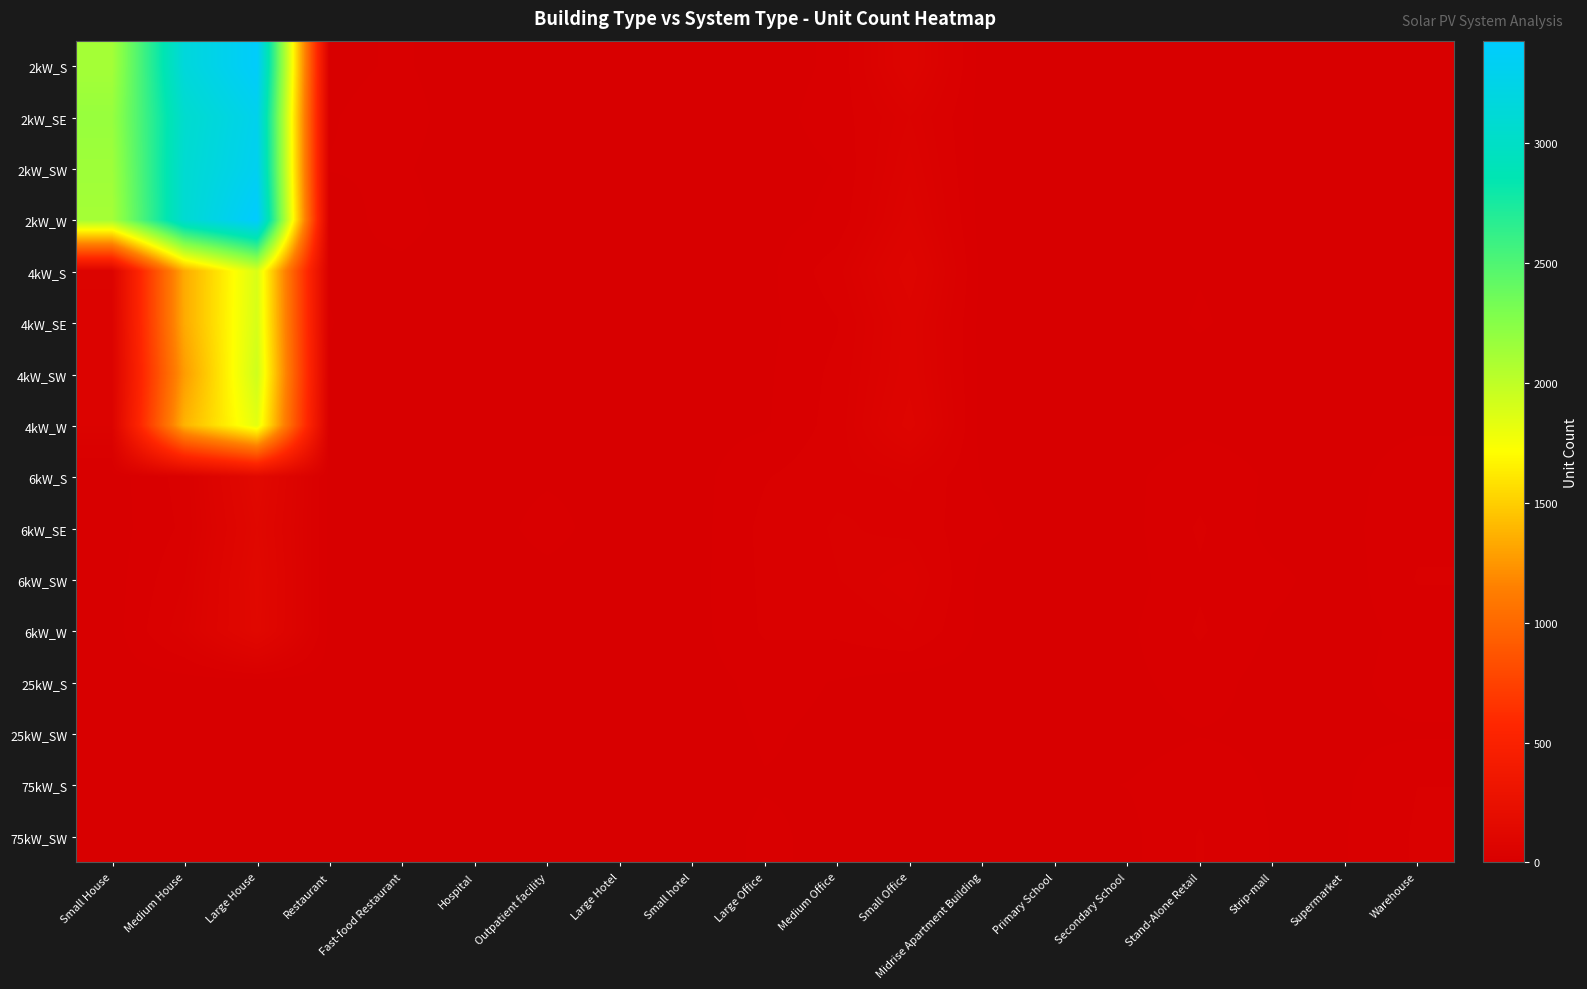

What is the spread (max minus min) of values at Primary School?

6